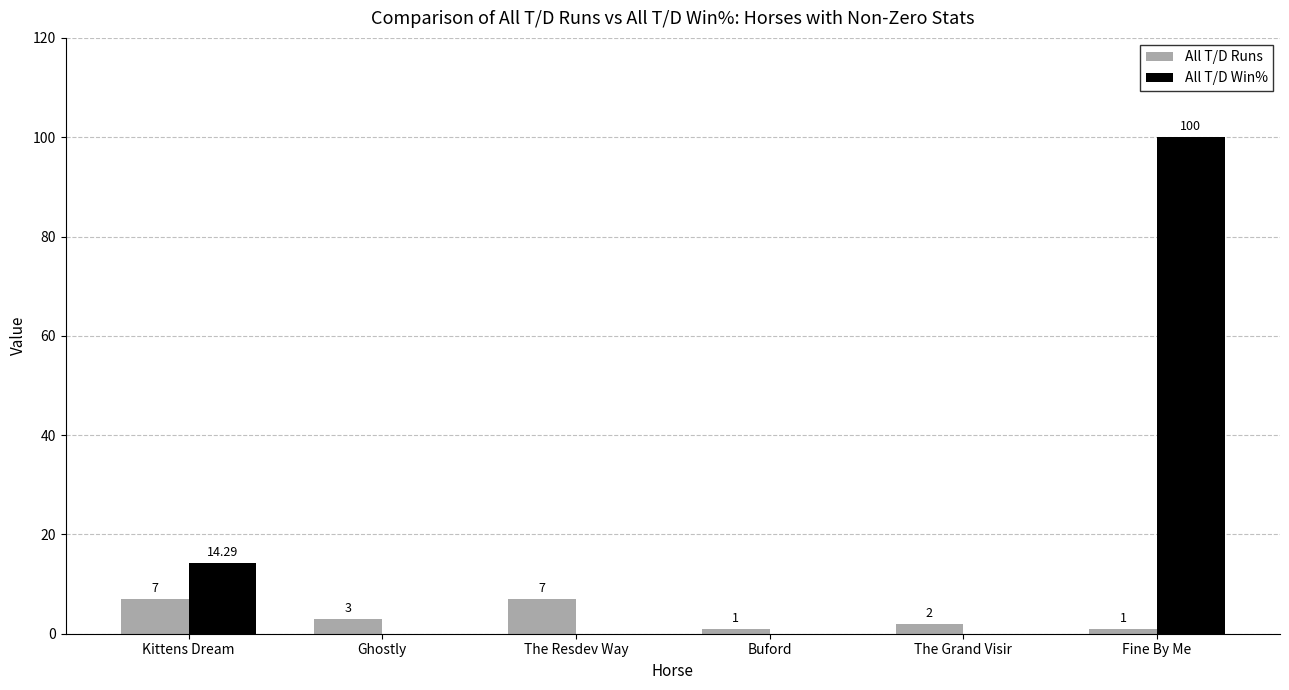

What is the average value of the All T/D Runs series?

3.5